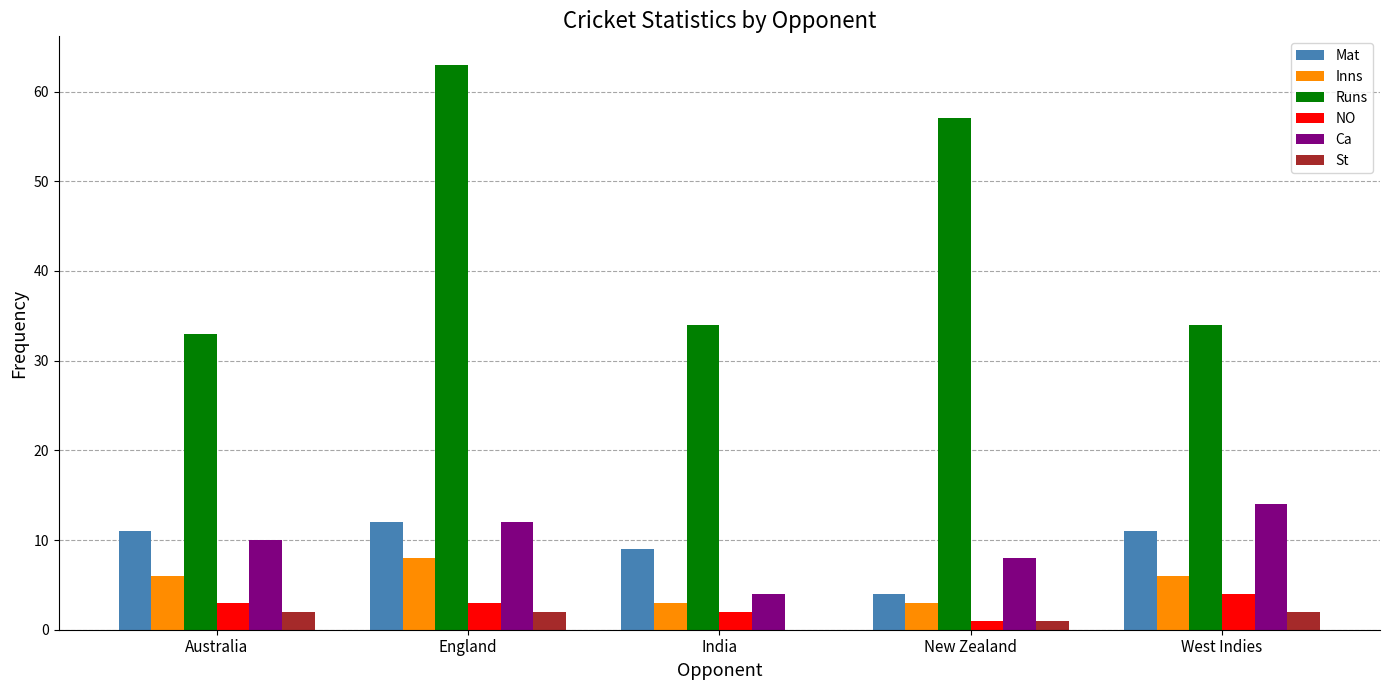

Between New Zealand and West Indies, which series saw the biggest shift?

Runs